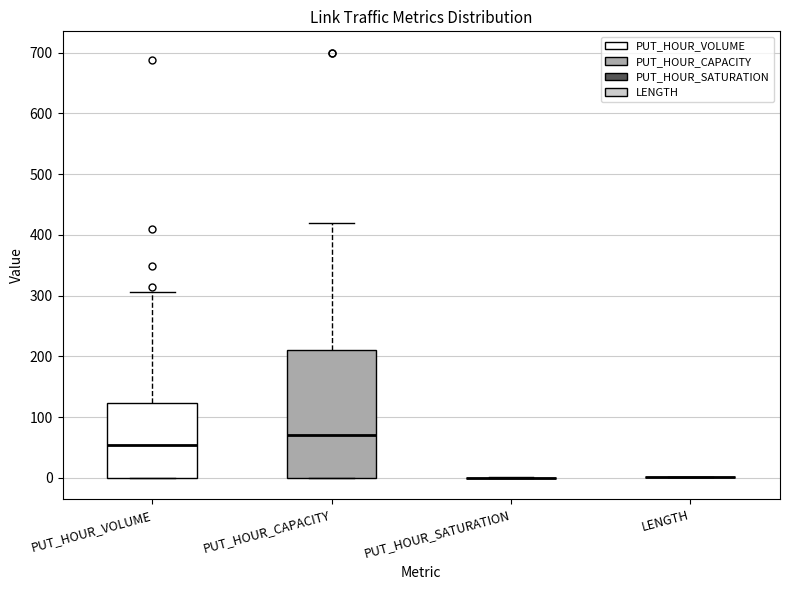

Comparing the boxes themselves (not the whiskers), which one is the tallest?

PUT_HOUR_CAPACITY